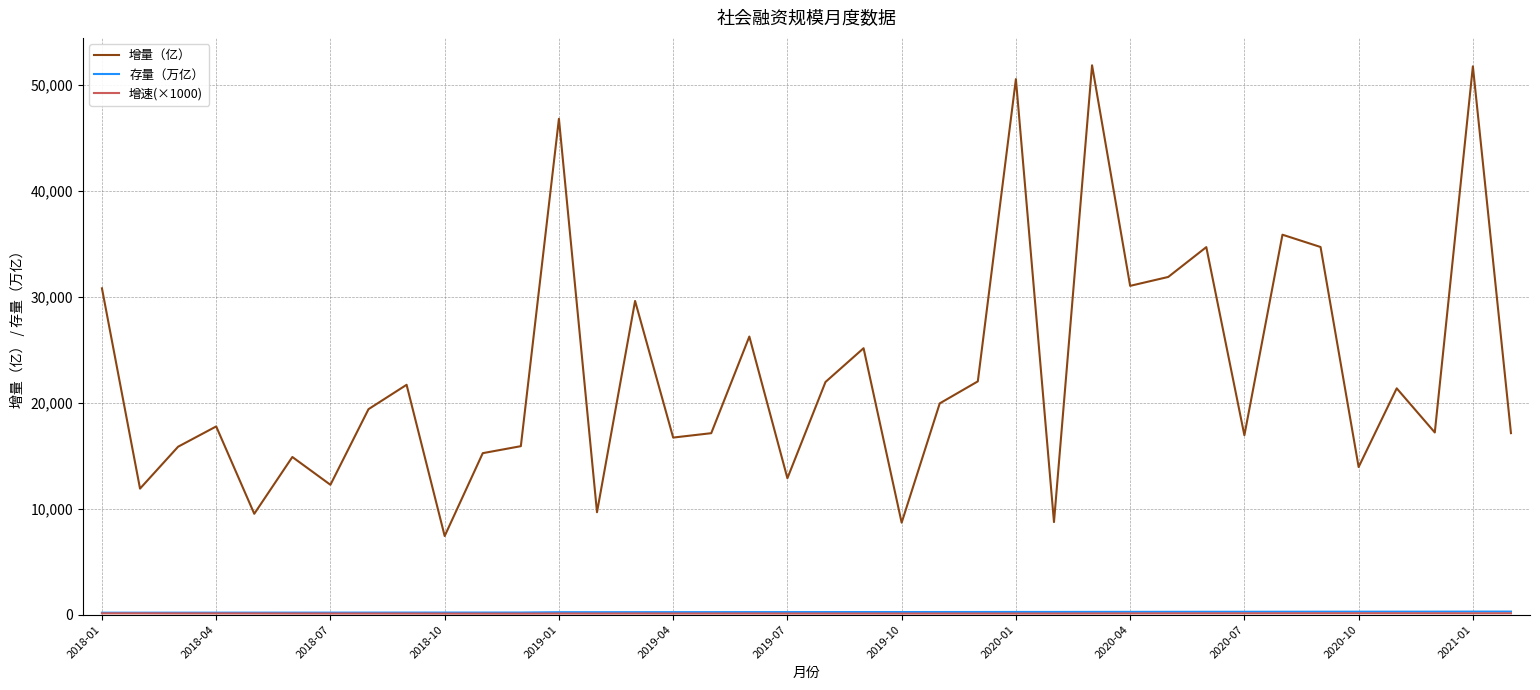

What is the minimum value for 增量（亿）?

7420.0